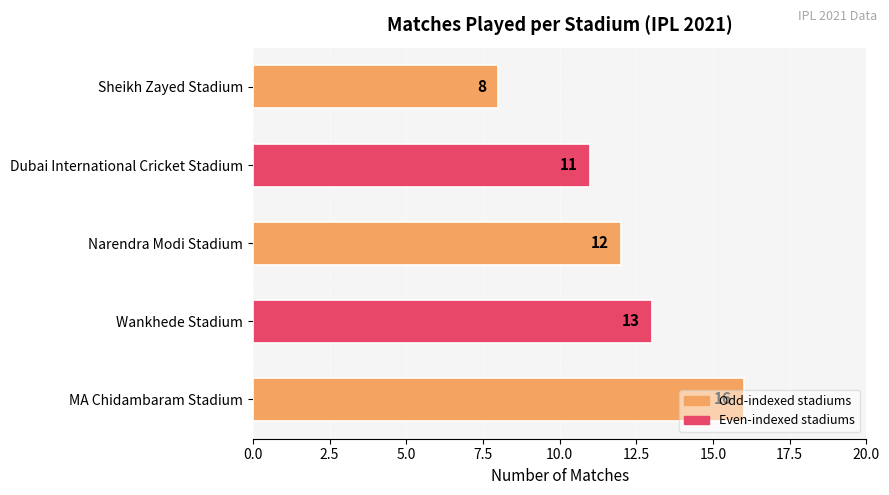

How many values are between 11 and 13?

3